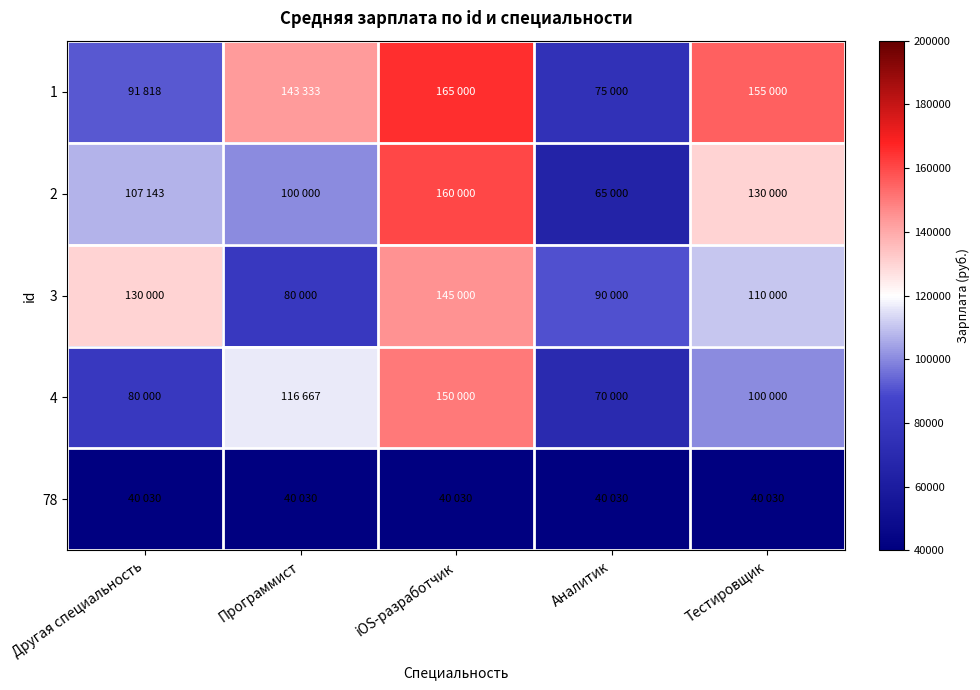

Reading right to left, what are all the values shown in this chart?

1: Тестировщик=155000	Аналитик=75000	iOS-разработчик=165000	Программист=143333	Другая специальность=91818
2: Тестировщик=130000	Аналитик=65000	iOS-разработчик=160000	Программист=100000	Другая специальность=107143
3: Тестировщик=110000	Аналитик=90000	iOS-разработчик=145000	Программист=80000	Другая специальность=130000
4: Тестировщик=100000	Аналитик=70000	iOS-разработчик=150000	Программист=116667	Другая специальность=80000
78: Тестировщик=40030	Аналитик=40030	iOS-разработчик=40030	Программист=40030	Другая специальность=40030